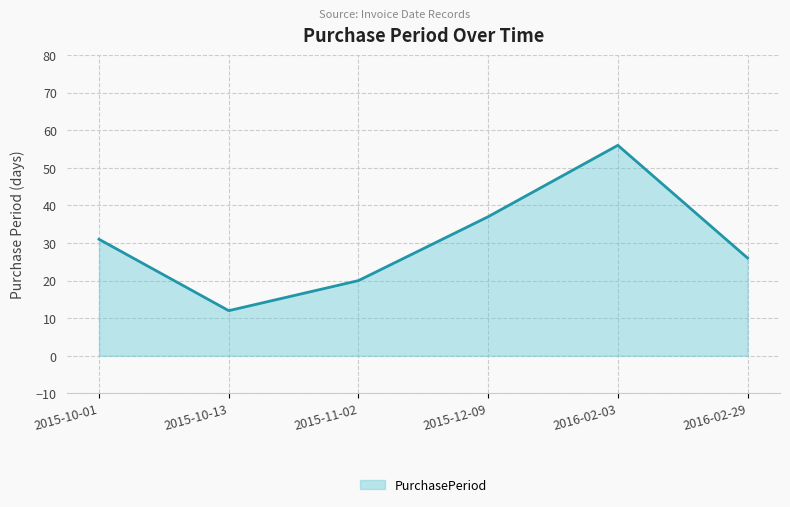

What position from the right is 2015-12-09?

3